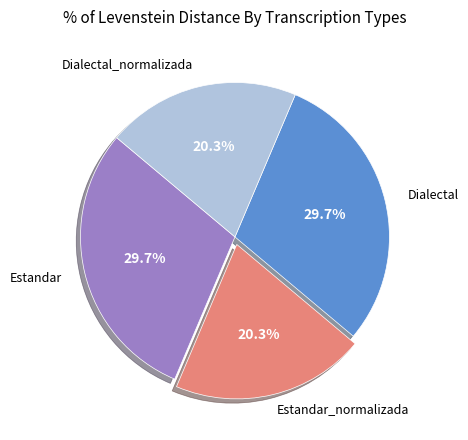

How many slices are in this pie chart?

4